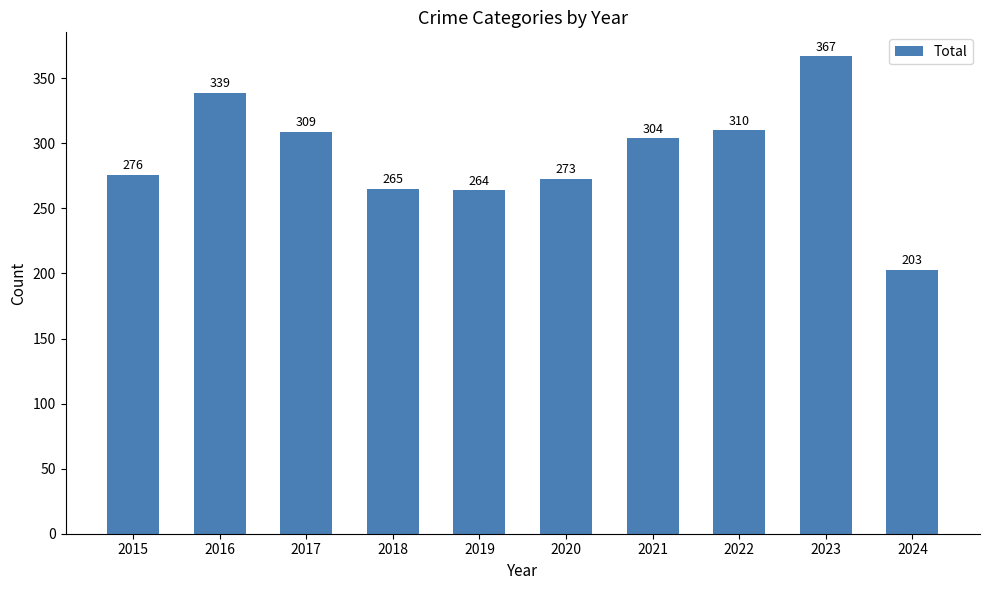

What is the maximum value shown in the chart?

367